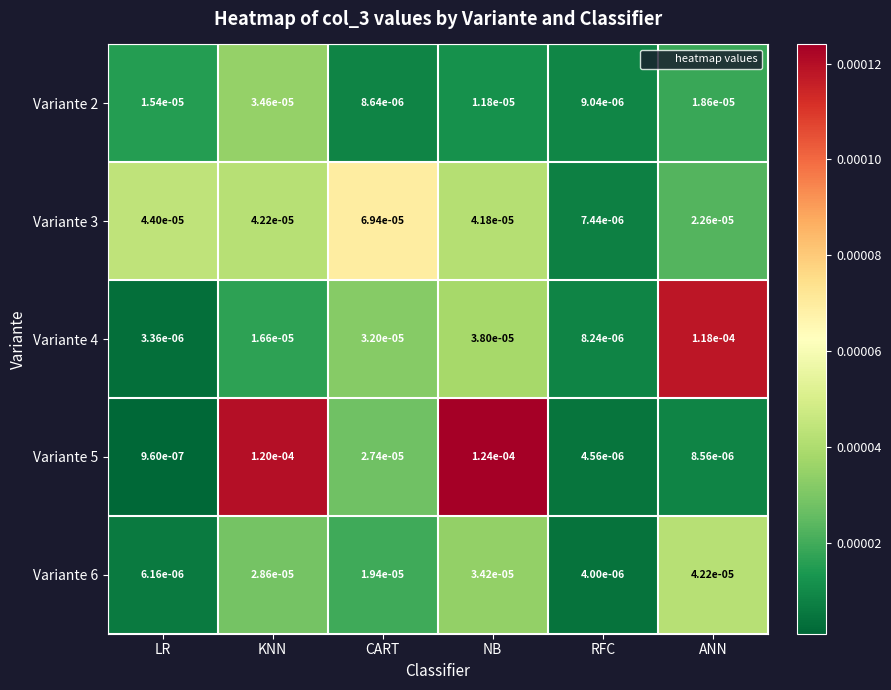

Where is Variante 3 nearest to the value 0?

RFC